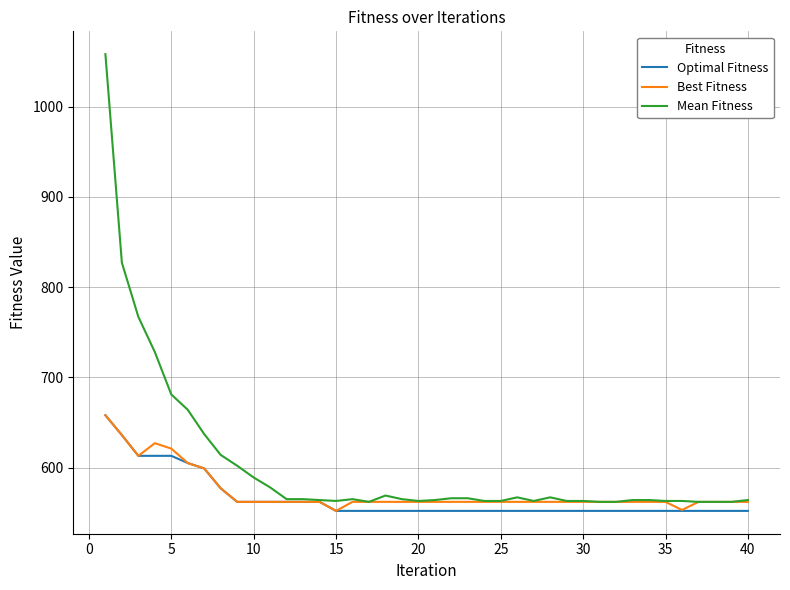

Which series has the largest total across all categories?

Mean Fitness